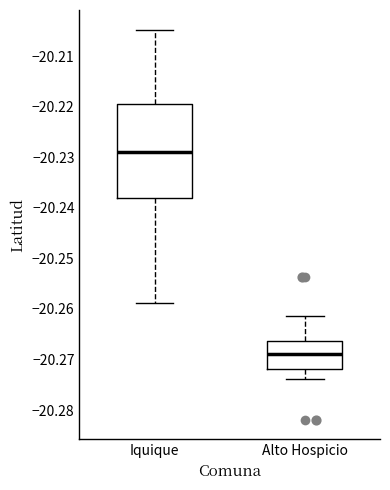

Which box is the tallest, from its lower edge to its upper edge?

Iquique